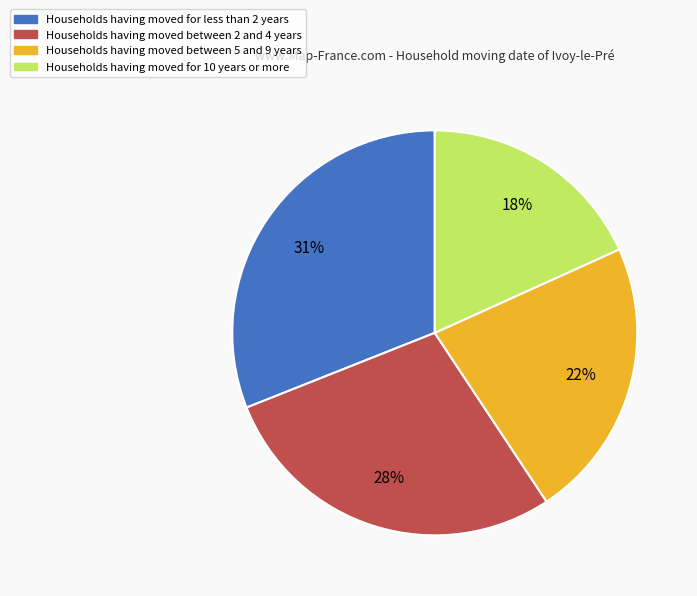

To the nearest percent, what is the average slice percentage?

25%